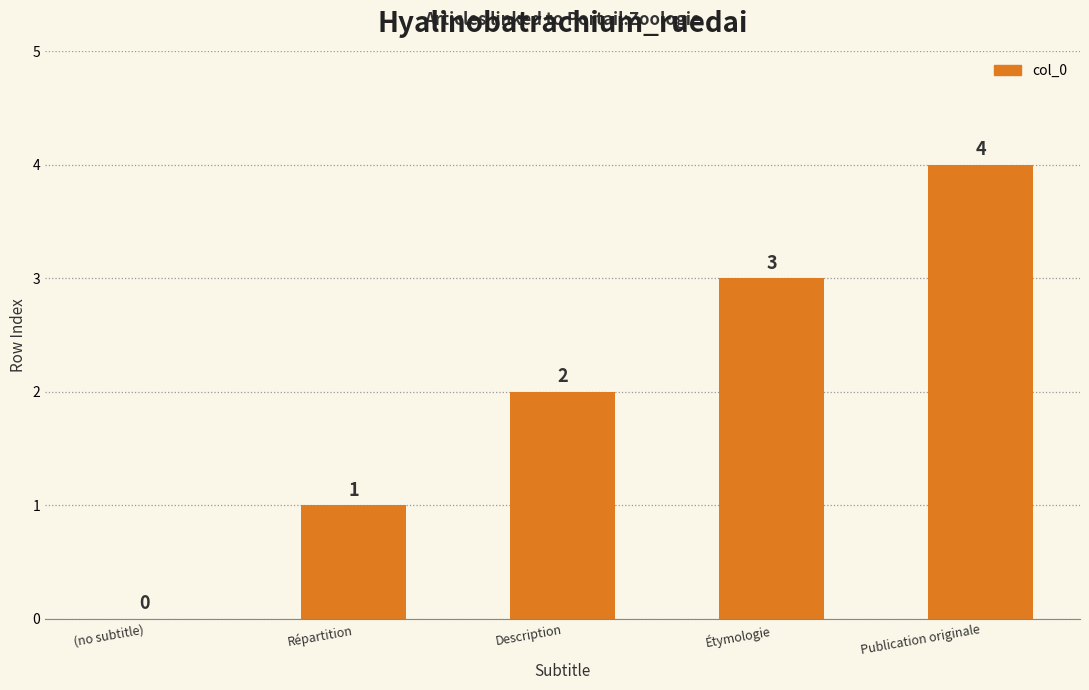

Which has a higher value, Description or Publication originale?

Publication originale